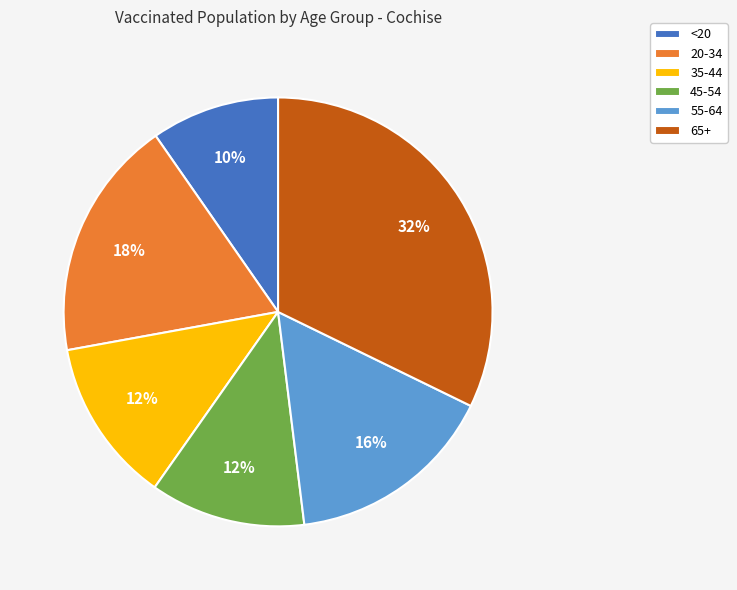

To the nearest percent, what is the difference between the <20 and 55-64 slice percentages?

6%